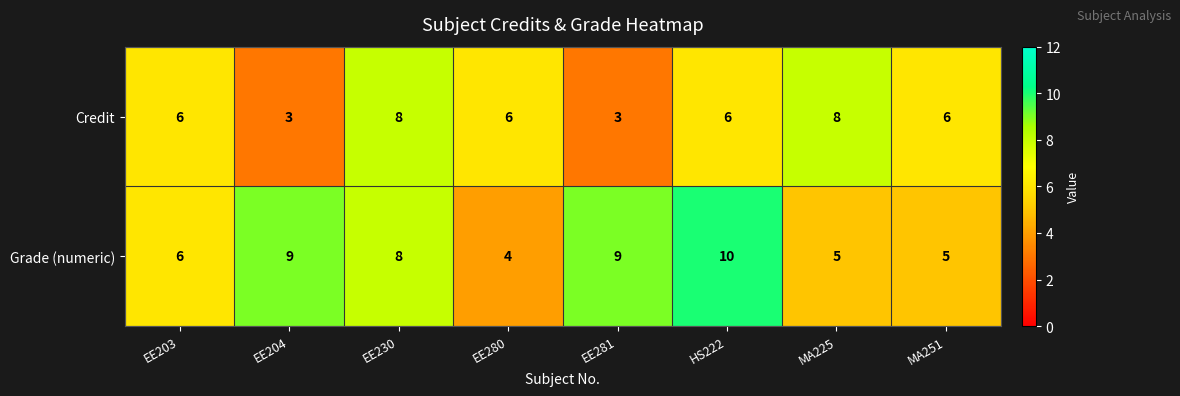

At which category does the chart reach its peak across all series?

HS222